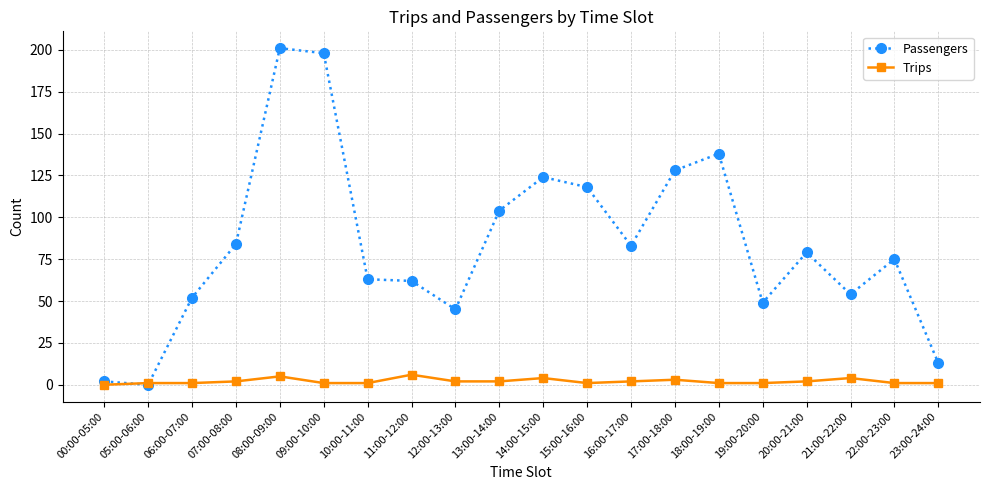

What is the value of the Passengers point at the 10th from the left?

104